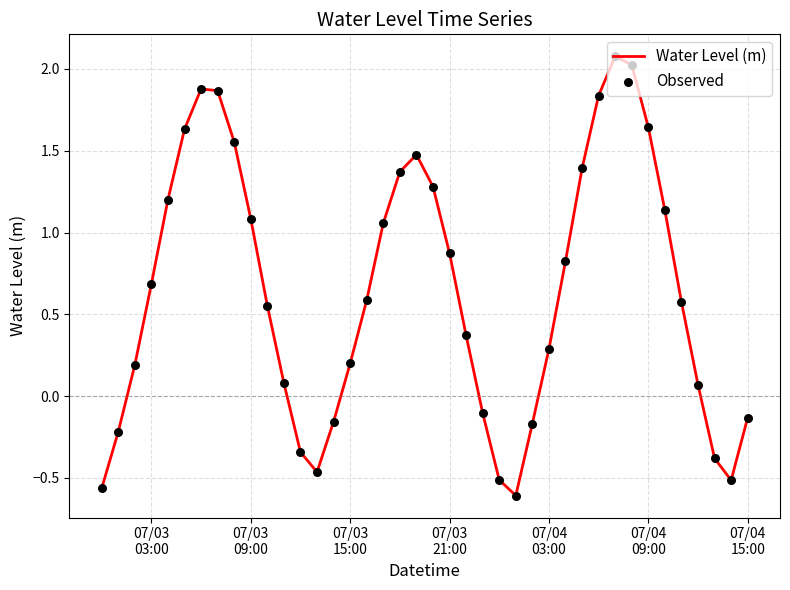

What is the difference between the maximum and minimum values?

2.7